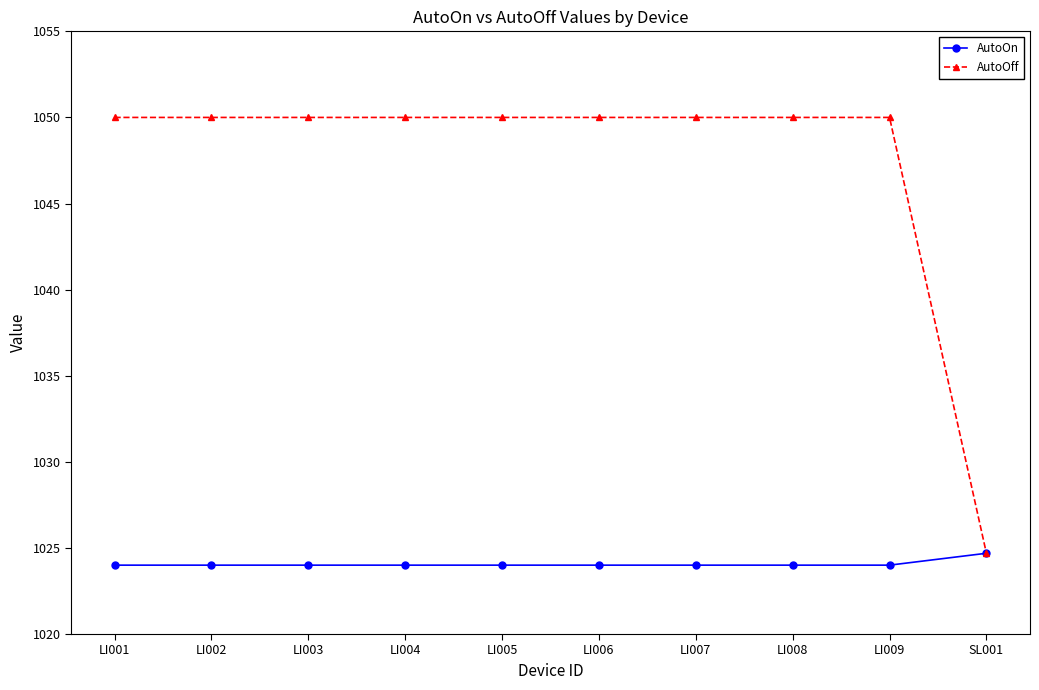

Does the chart have visible grid lines?

No